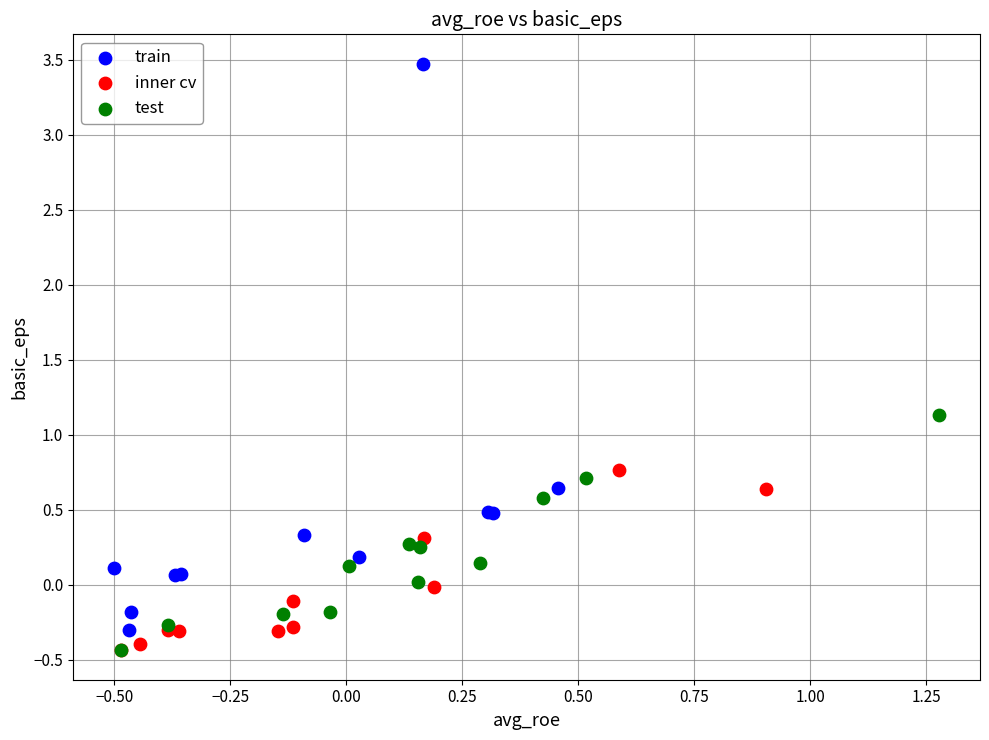

What are all the series names shown in the legend?

train, inner cv, test